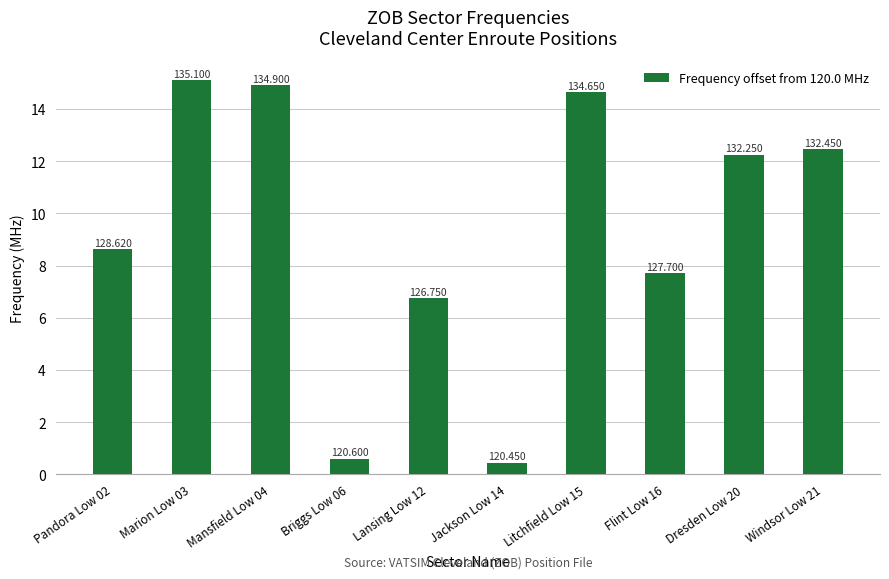

At which label does the data first exceed 12?

Marion Low 03